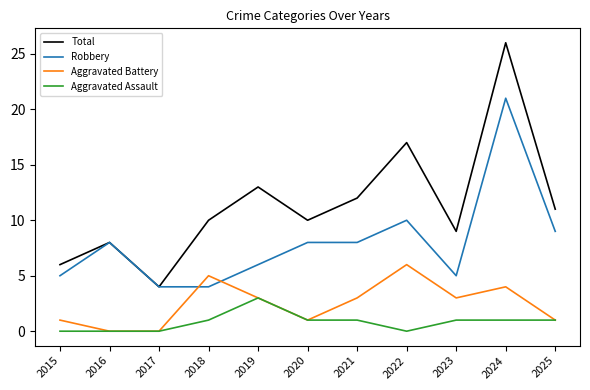

Which series has the widest spread of values?

Total